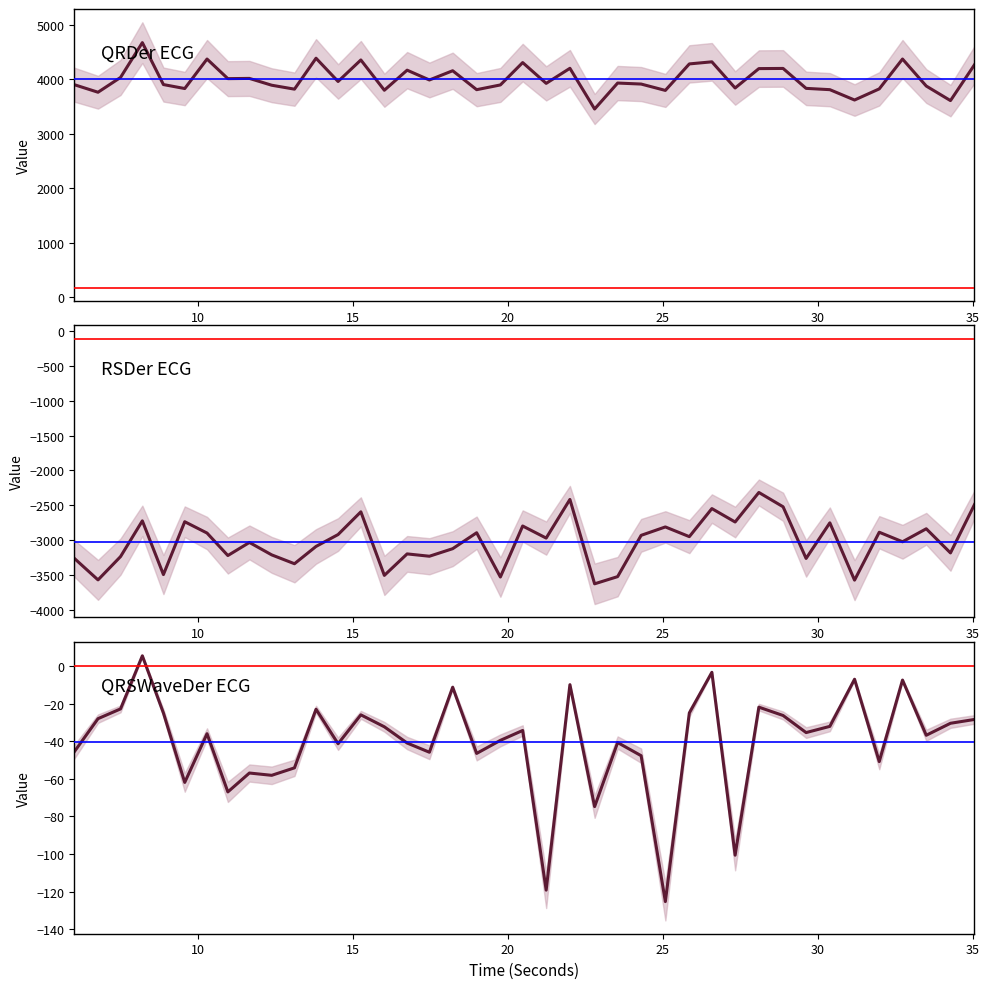

What is the minimum value for RSDer_ECG?

-3619.5